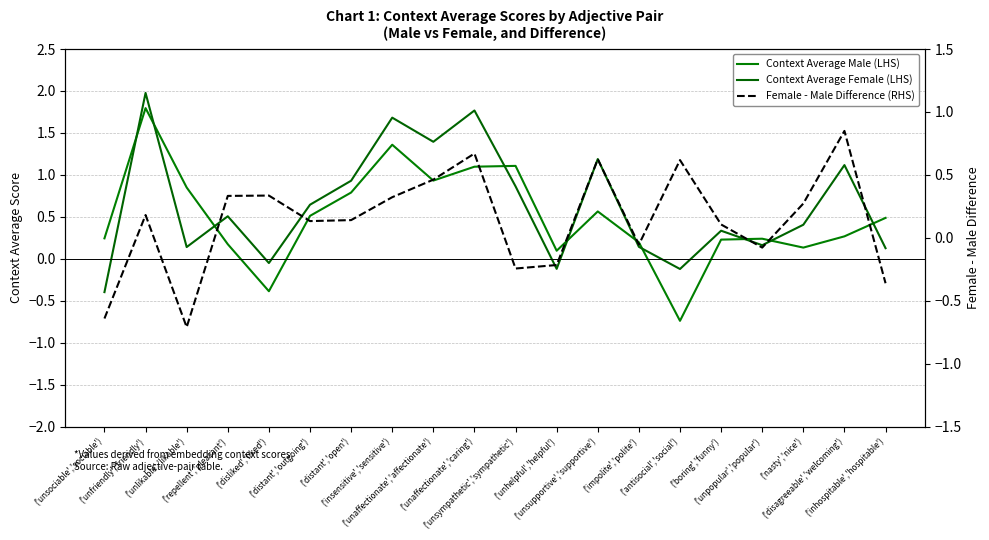

What is the sum of all Context Average Female (LHS) values?

12.7